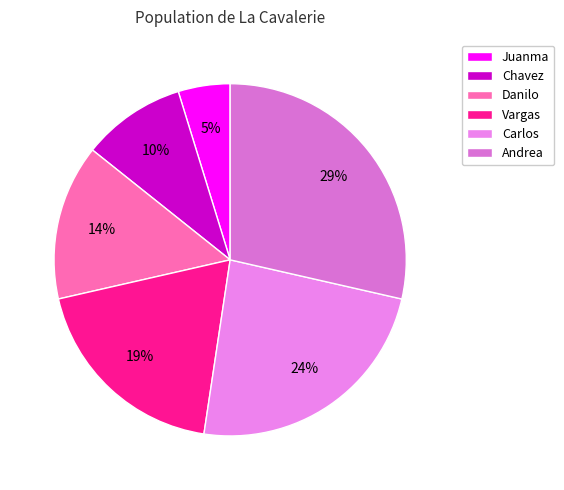

Approximately how many times larger is the value at Danilo compared to Andrea?

0.5